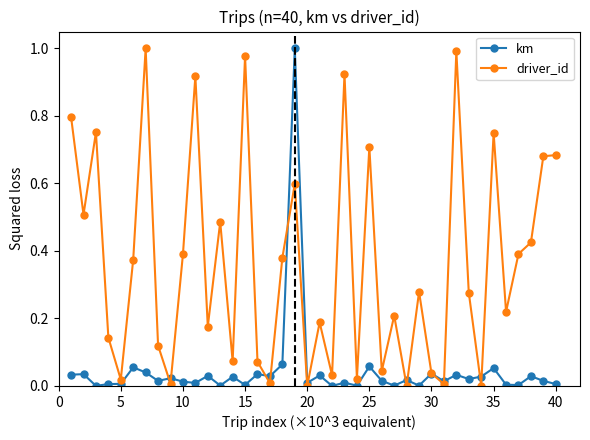

True or false: km has more than 0 interior local peaks.

True